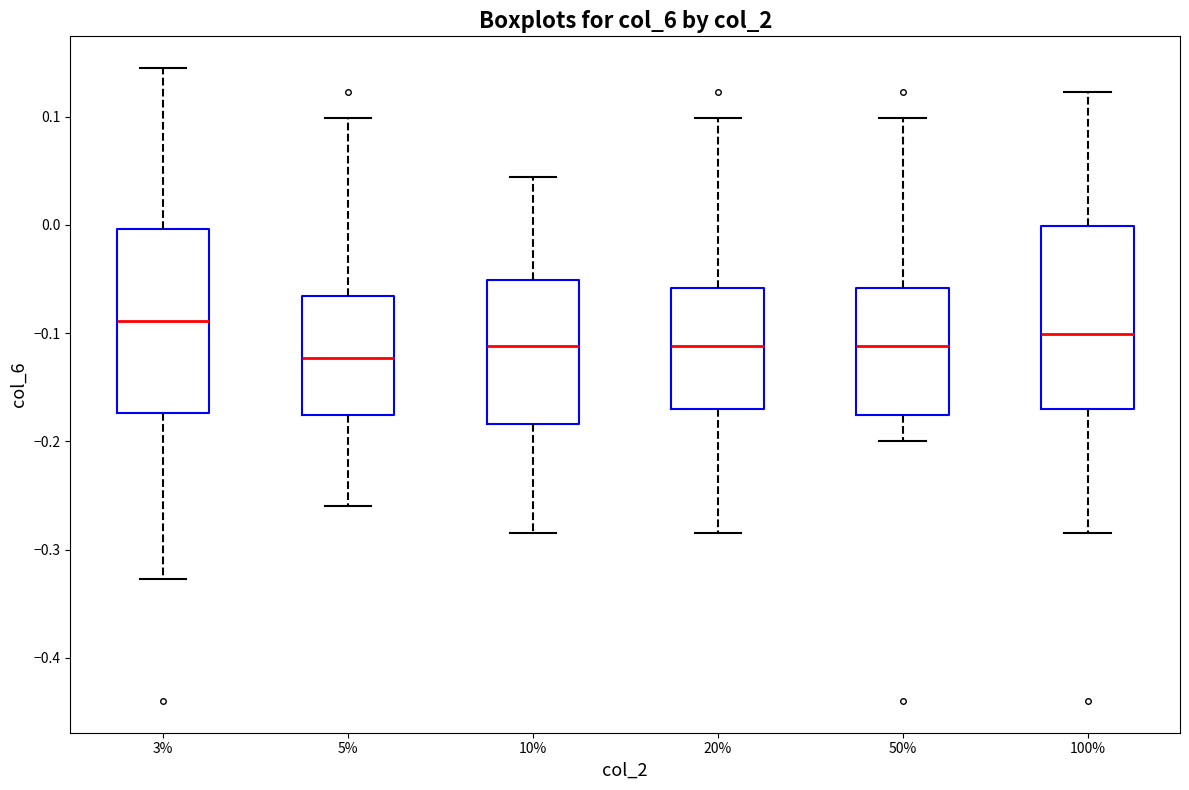

Where does the median line of the box at x = 10% sit on the y-axis? The values are not printed on the chart, so give them approximately, as read against the axis.

-0.11